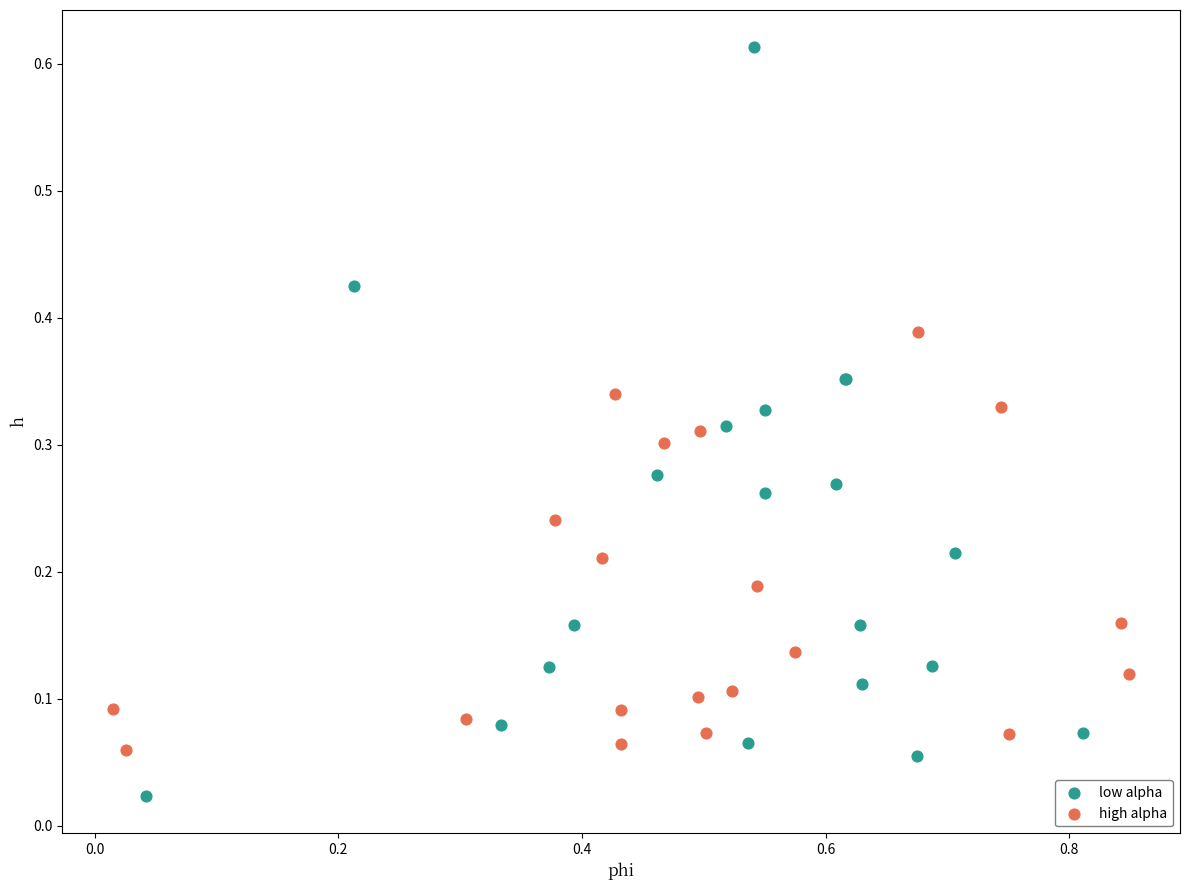

Which series reaches the maximum Y coordinate?

low alpha